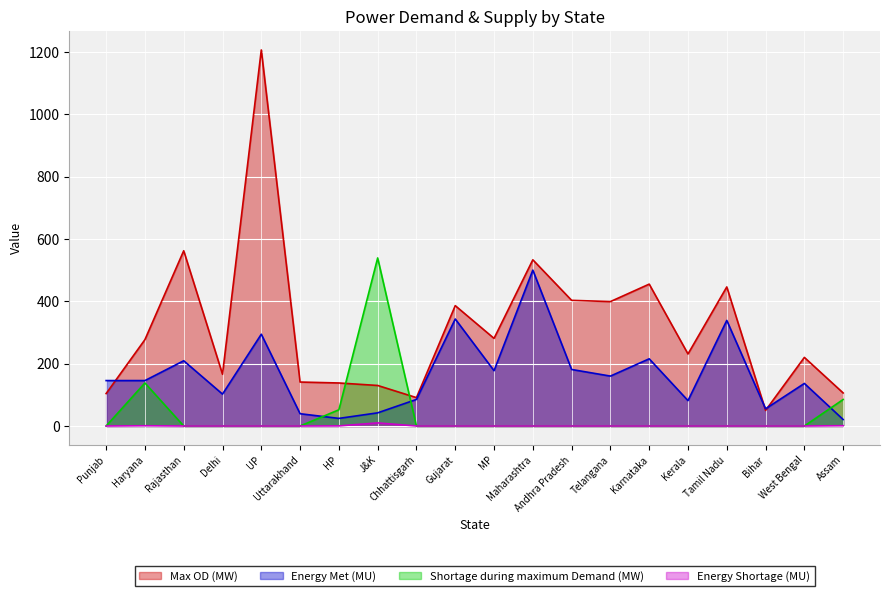

At which category is the sum across all series the highest?

UP